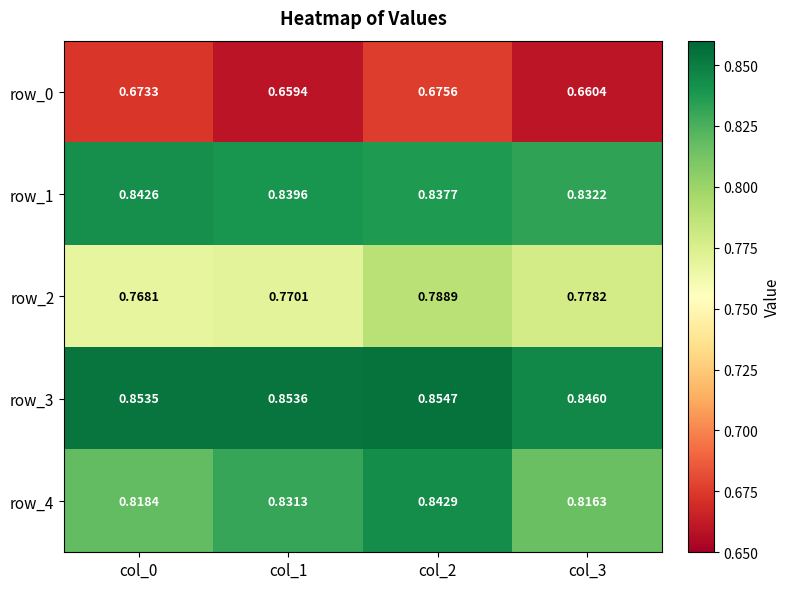

What is the sum of all row_1 values?

3.4